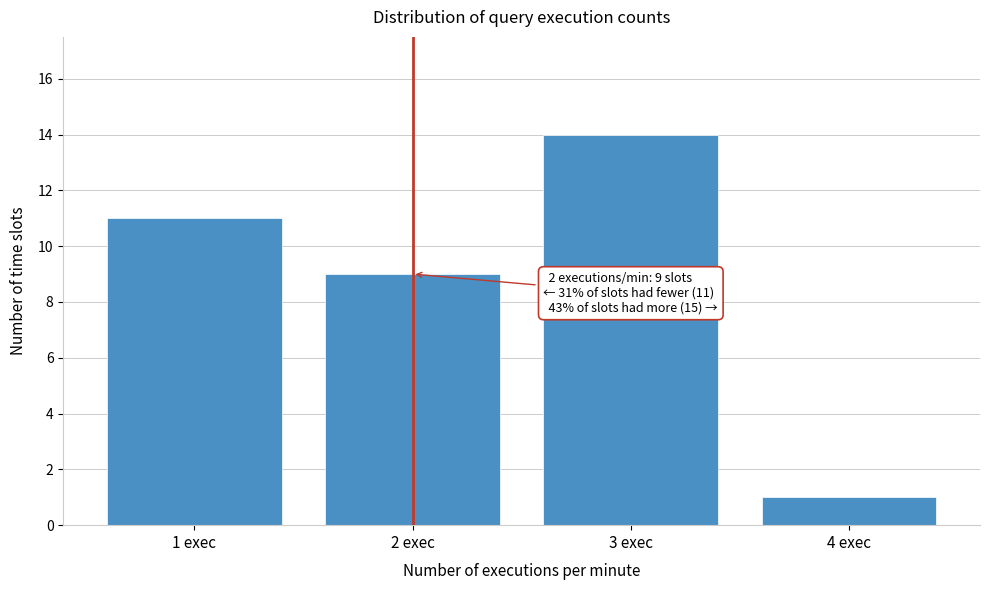

Reading left to right, extract all data points from this chart.

11	9	14	1